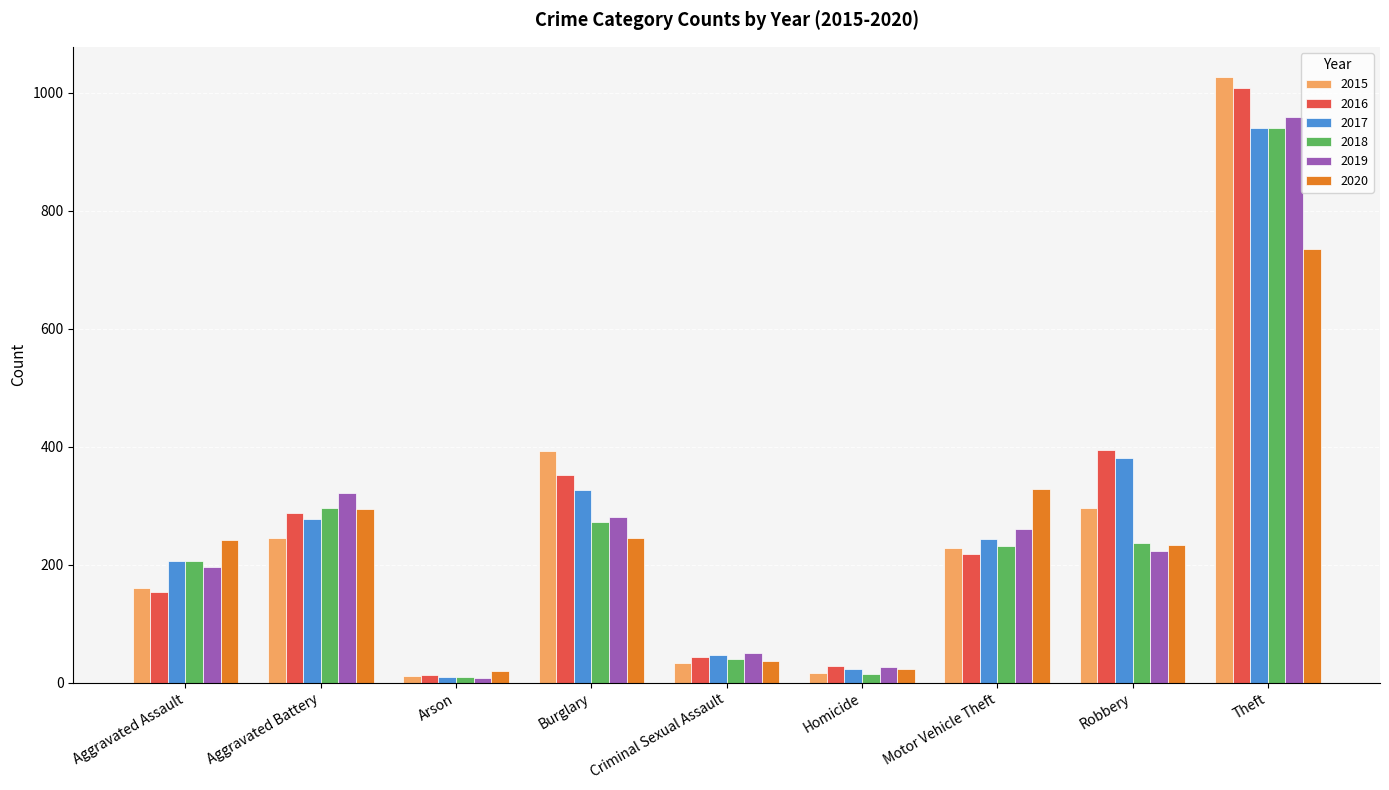

Is the value of 2019 at Aggravated Assault greater than the value of 2020 at Homicide?

Yes